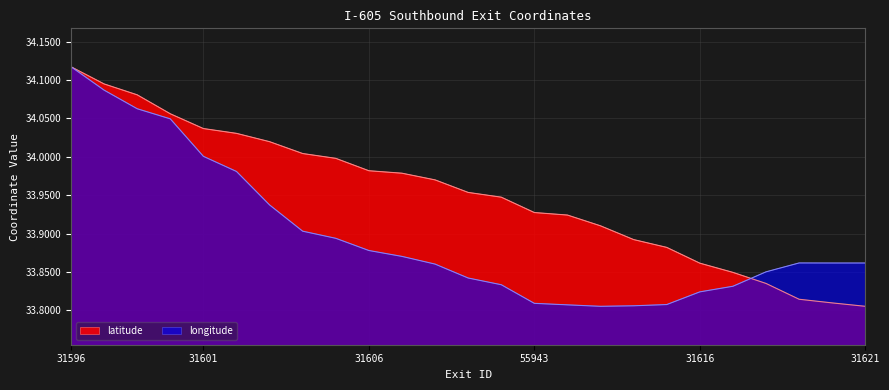

What are all the series names shown in the legend?

latitude, longitude